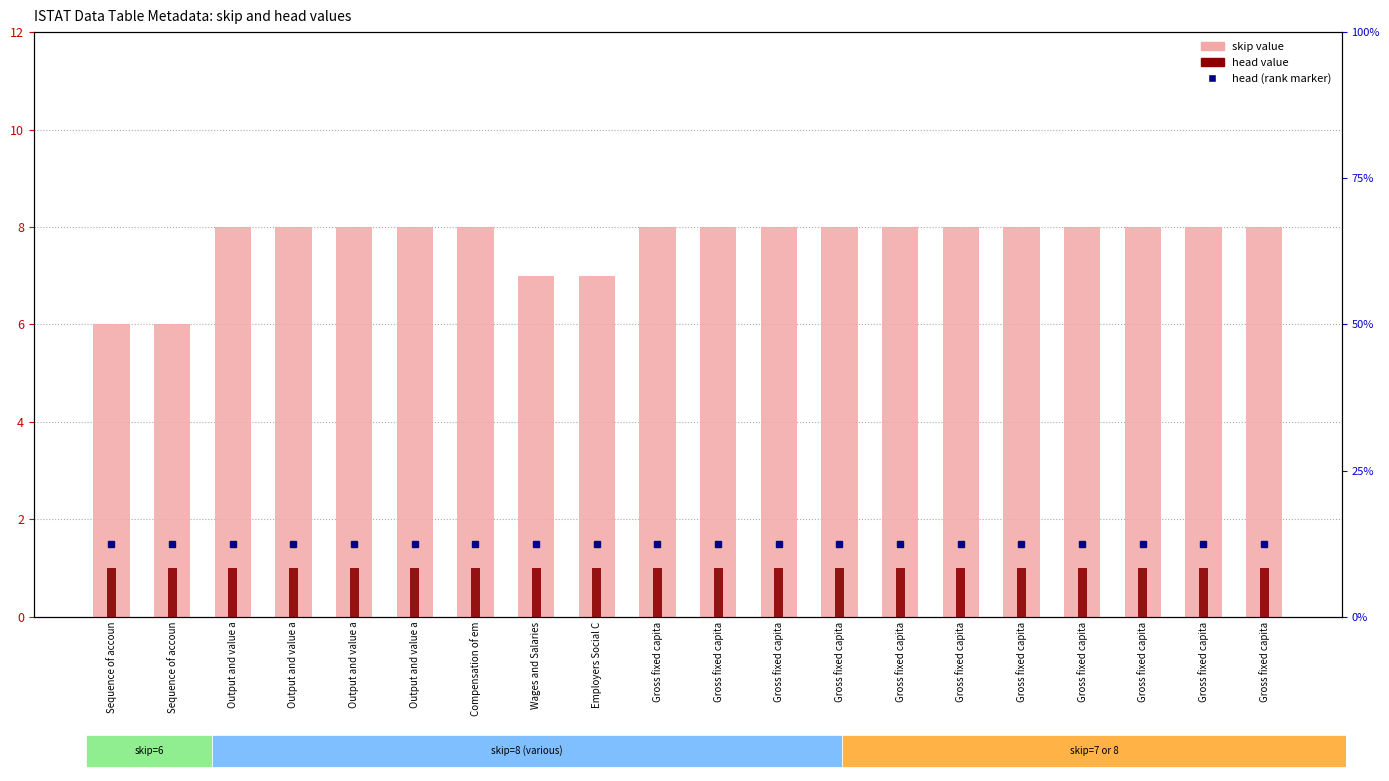

The skip series shows 8 at Output and value a. True or false?

True